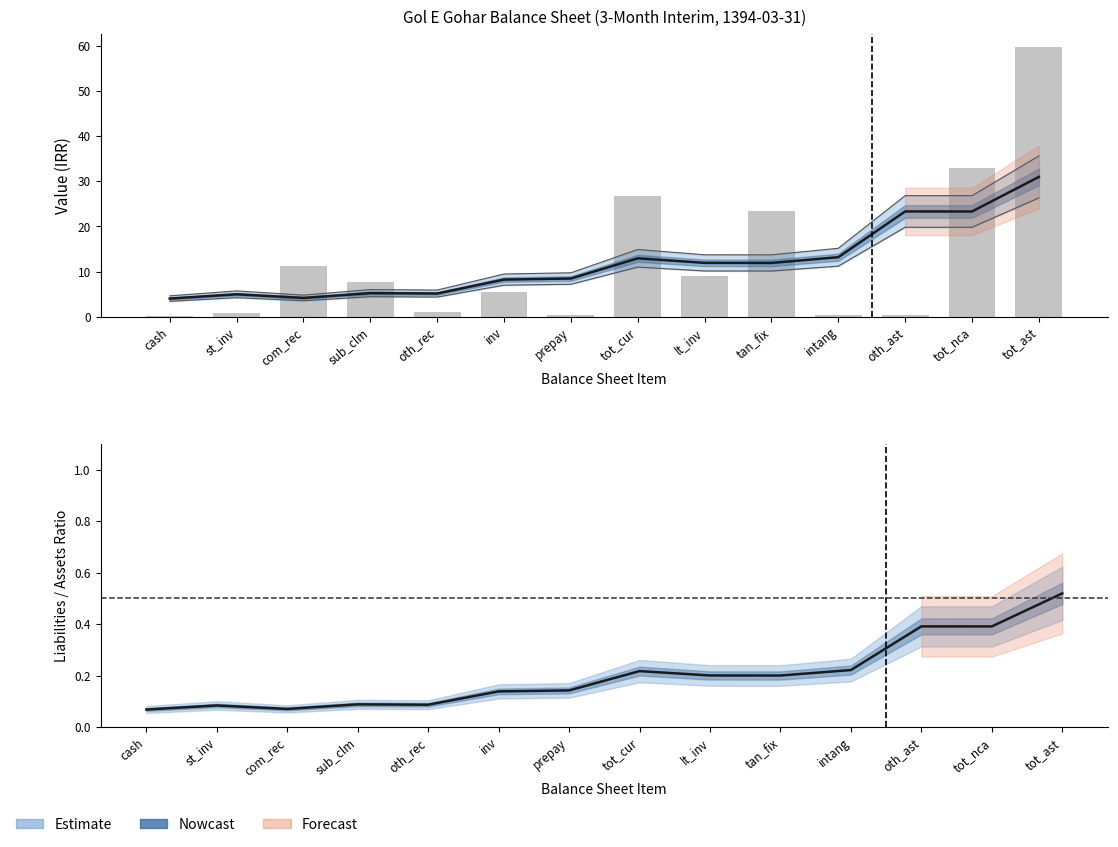

Which has a higher value, oth_ast or tot_cur?

oth_ast